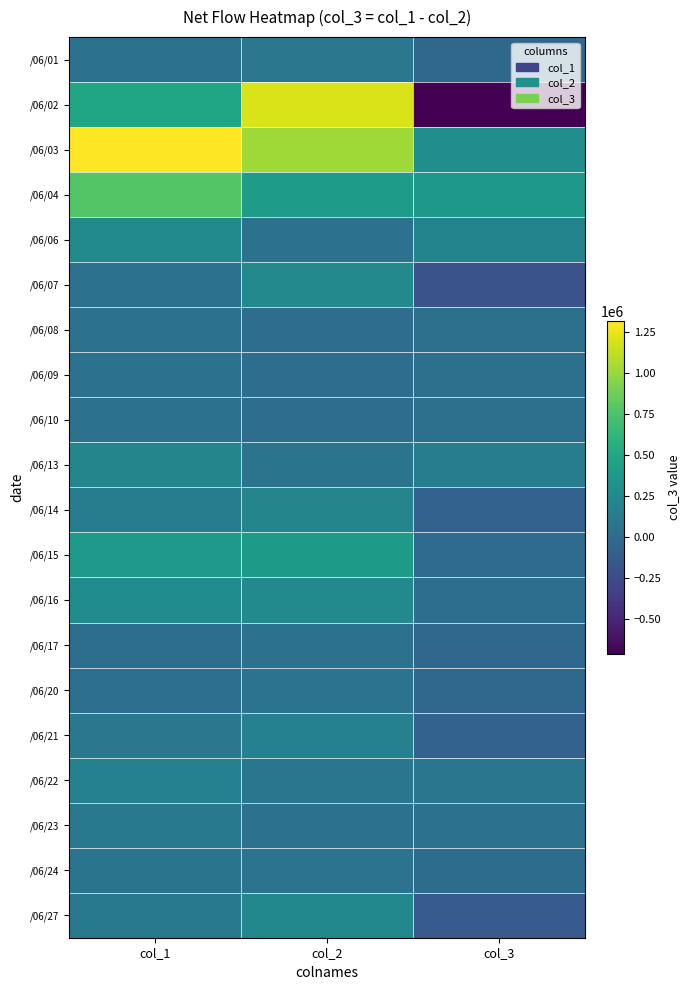

Which label corresponds to the largest value in the chart?

col_1